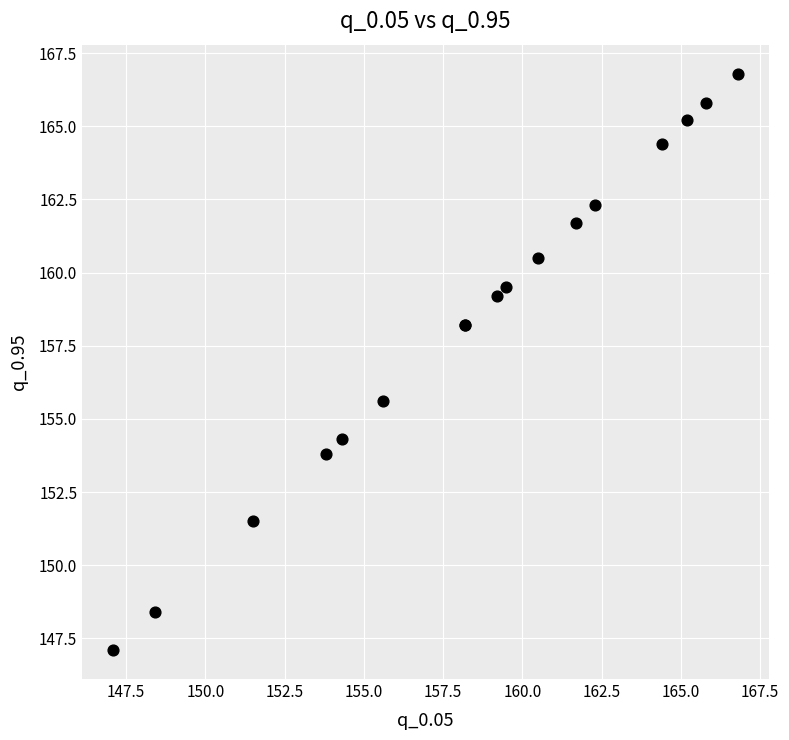

What Y value in the scatter plot is closest to 156?

155.6